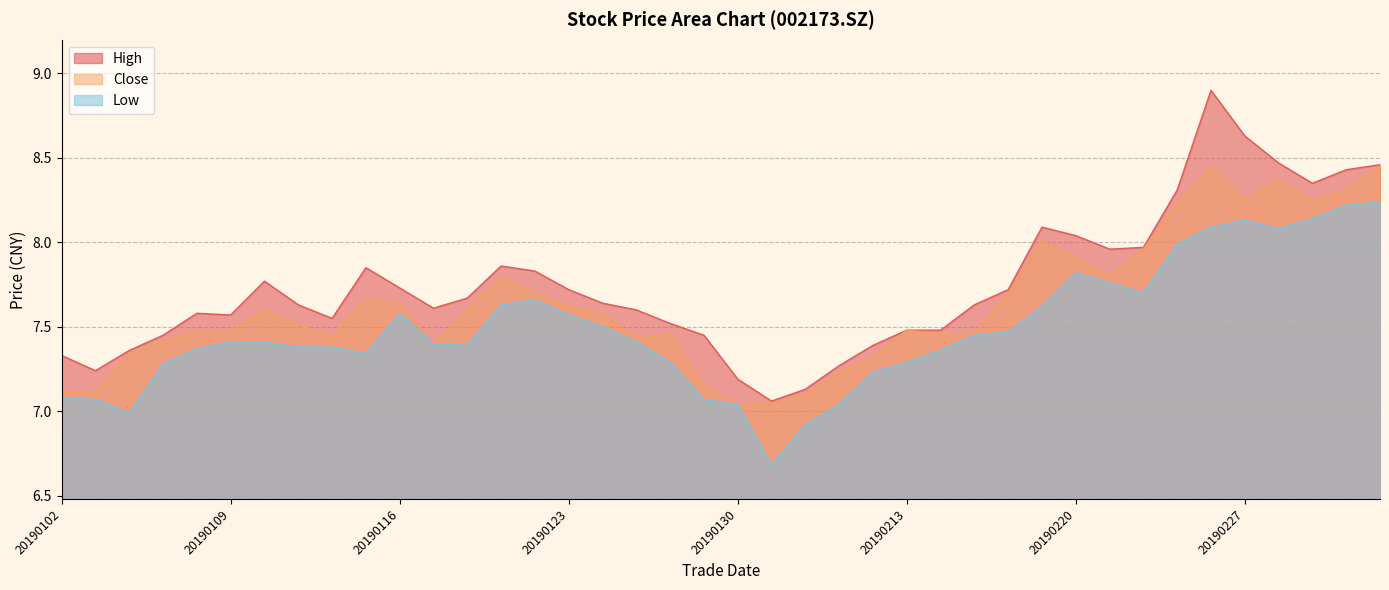

What is the value of the high point at the 31st from the left?

8.0